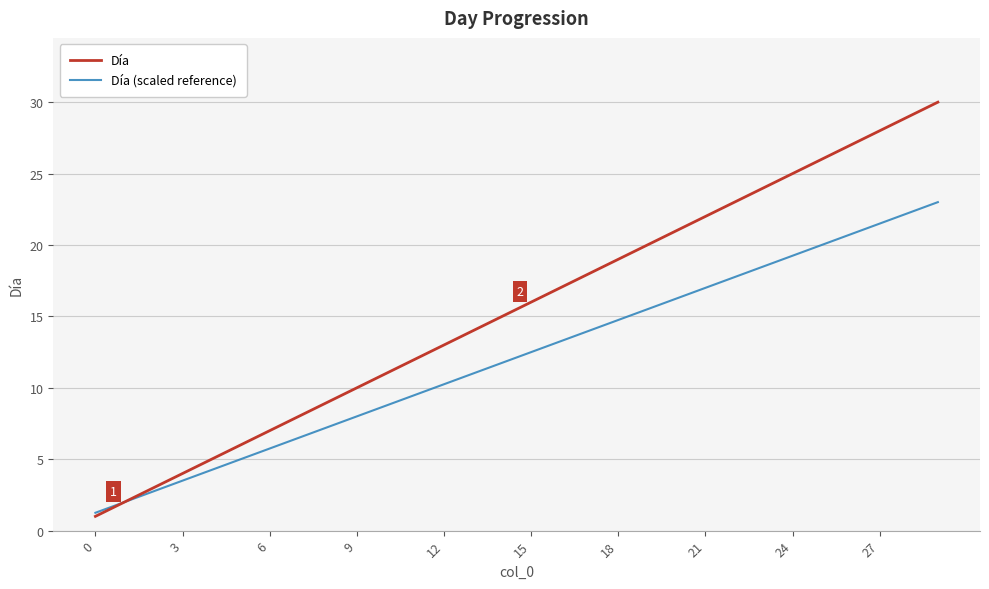

Which series has the largest total across all categories?

Día